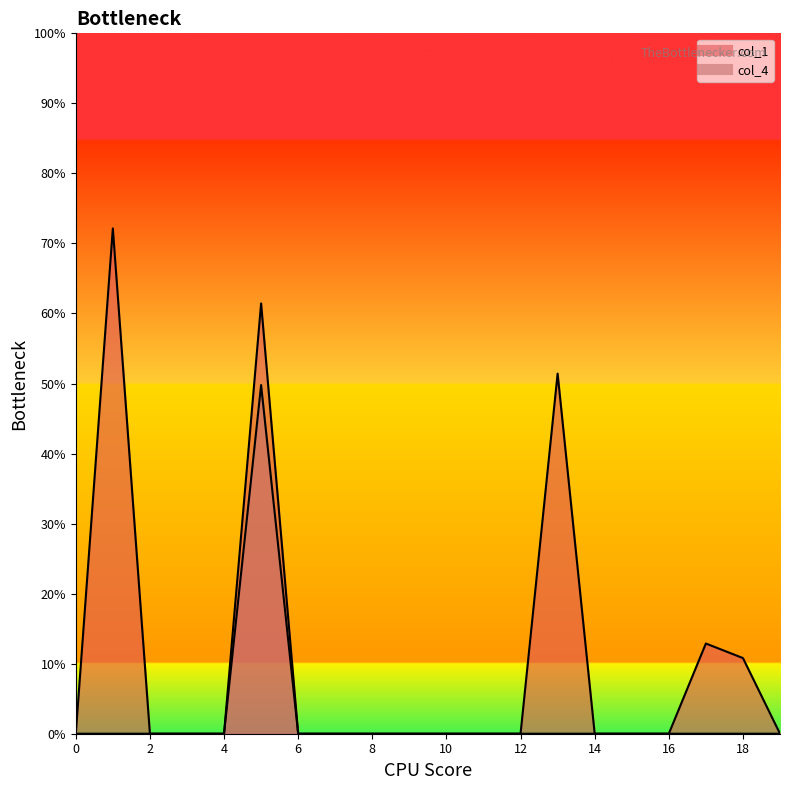

Reading right to left, list all the values displayed in this chart.

col_1: 19=0.0	18=10.8	17=12.9	16=0.0	15=0.0	14=0.0	13=51.4	12=0.0	11=0.0	10=0.0	9=0.0	8=0.0	7=0.0	6=0.0	5=61.4	4=0.0	3=0.0	2=0.0	1=72.2	0=0.0
col_4: 19=0.0	18=0.0	17=0.0	16=0.0	15=0.0	14=0.0	13=0.0	12=0.0	11=0.0	10=0.0	9=0.0	8=0.0	7=0.0	6=0.0	5=49.8	4=0.0	3=0.0	2=0.0	1=0.0	0=0.0